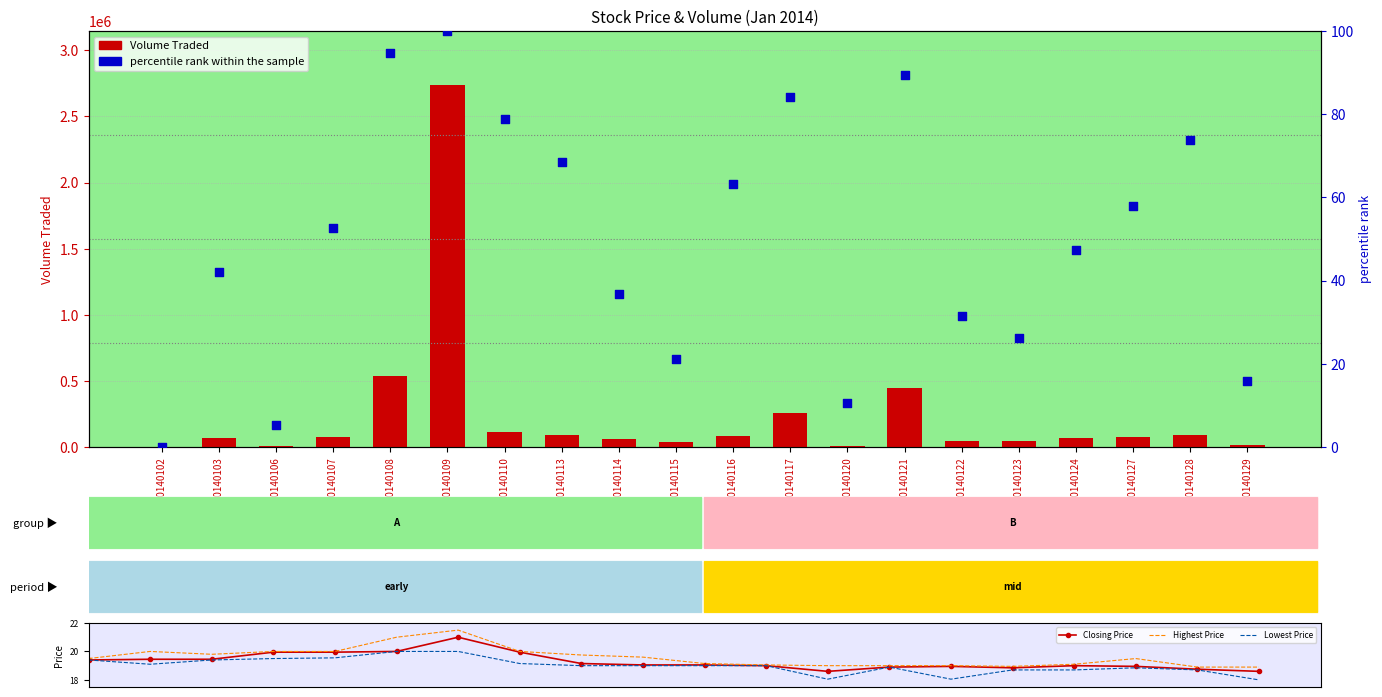

What is the total value across all series at 20140121?

449046.3